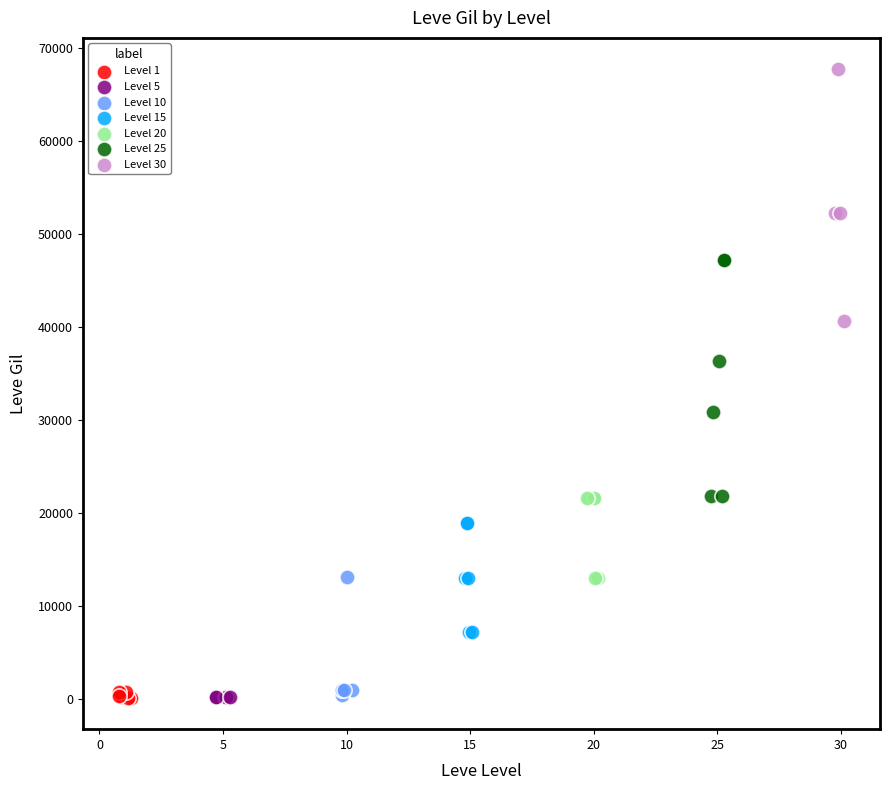

Which series contains the highest Y value?

Level 30